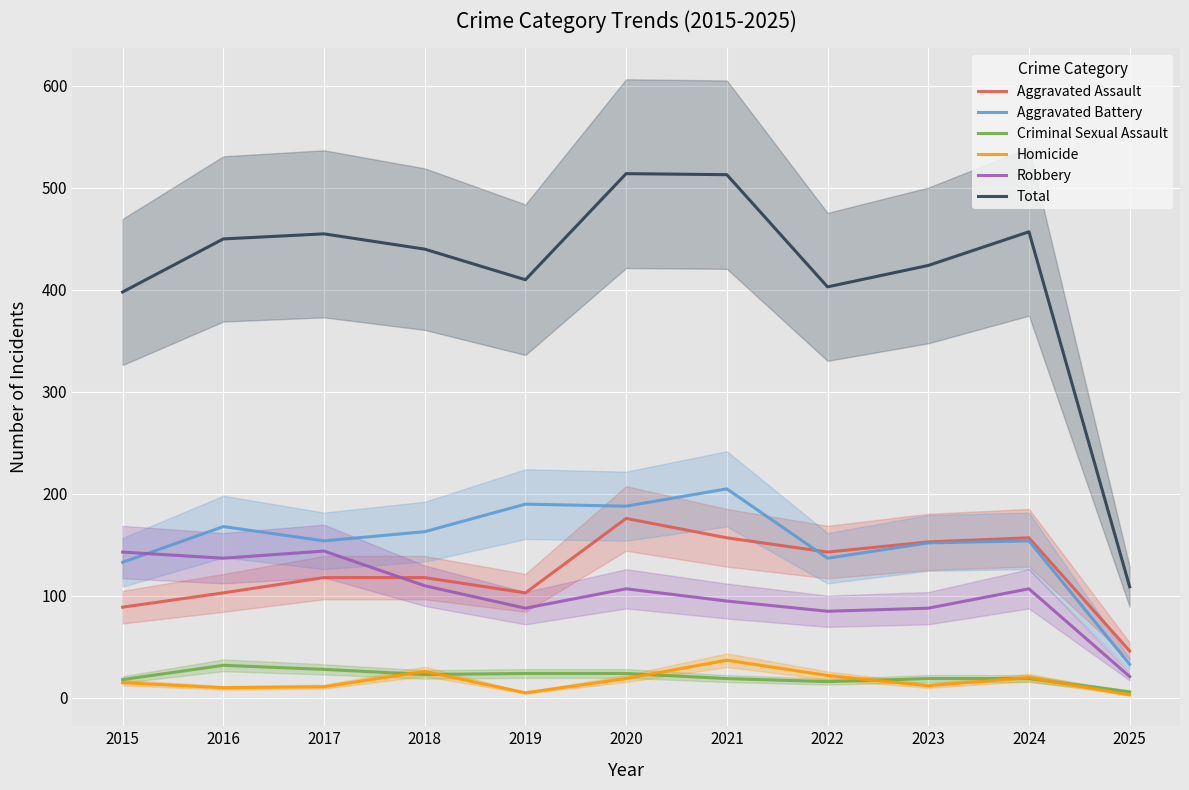

What is the value of the Homicide point at the 5th from the left?

5